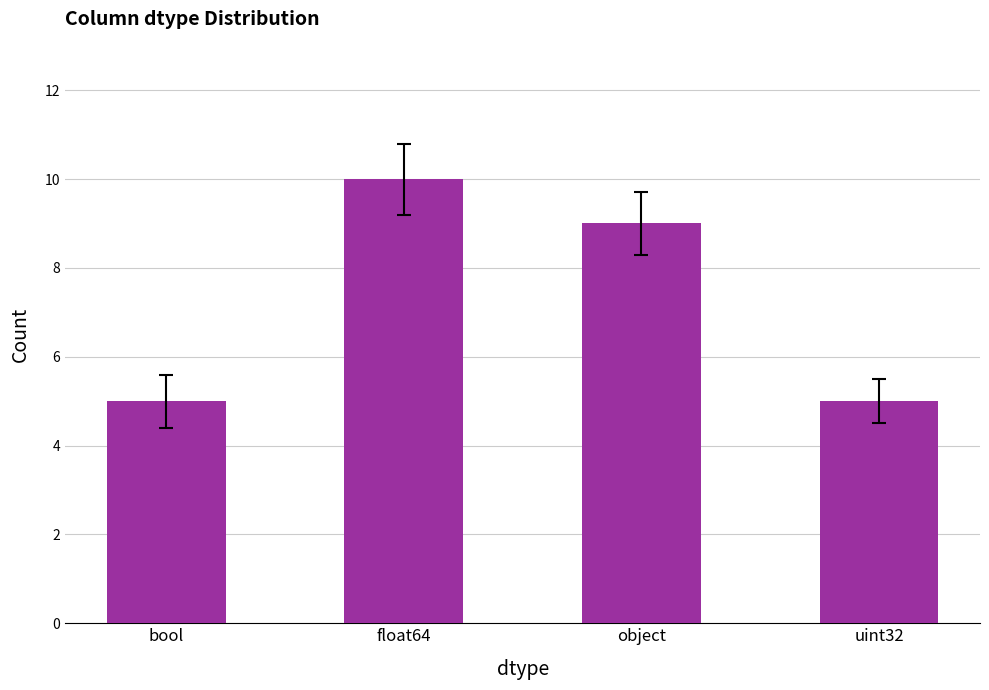

Which category has the highest value across all series?

float64